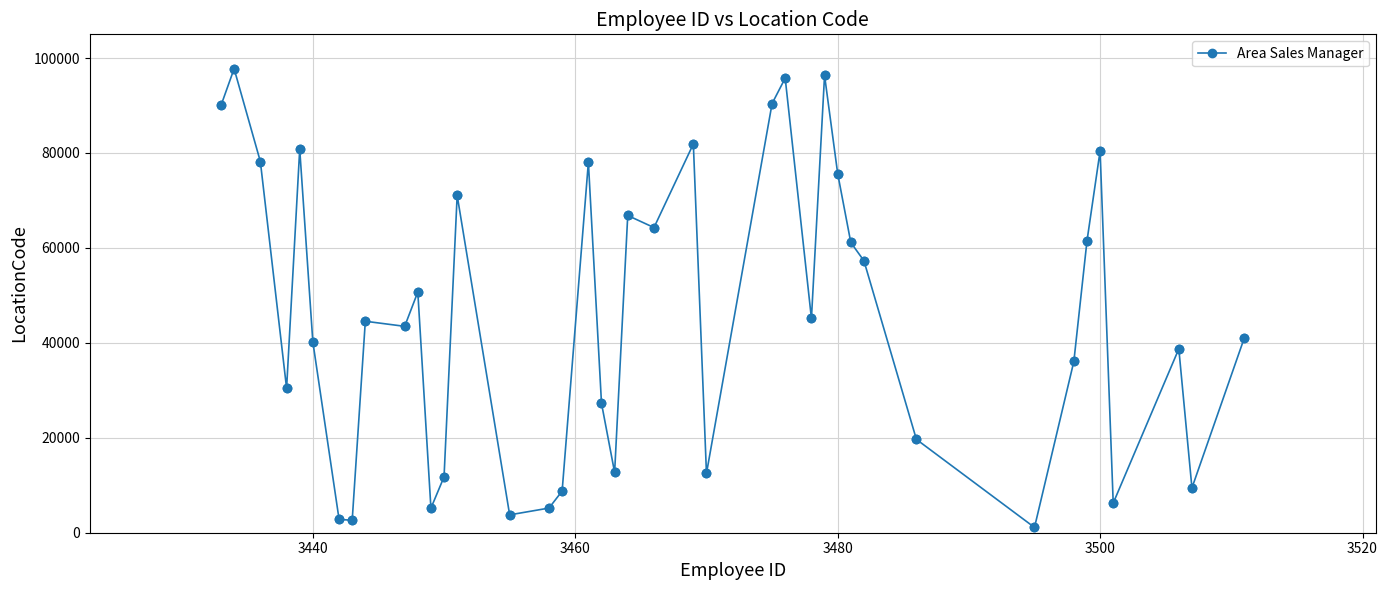

What is the average value?

45674